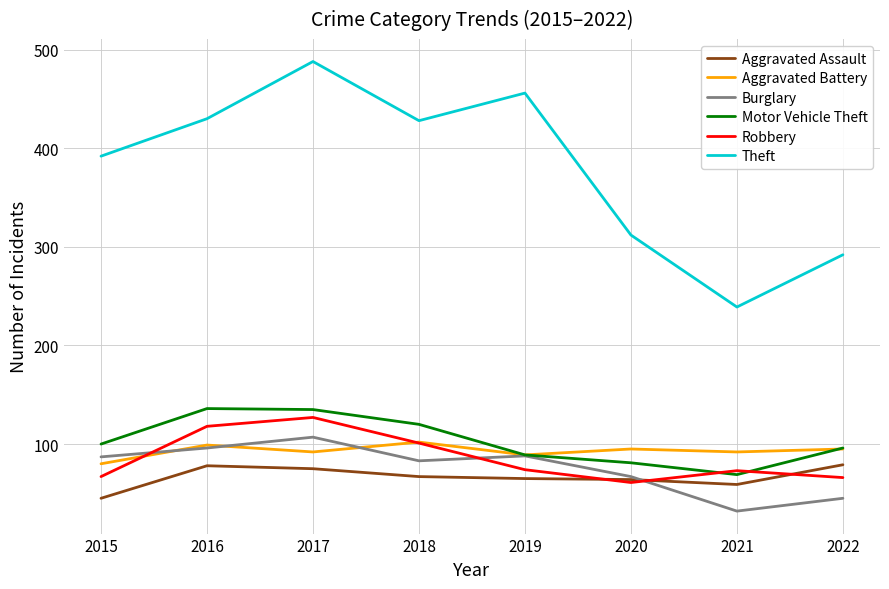

The value of Theft at 2017 is 319. True or false?

False